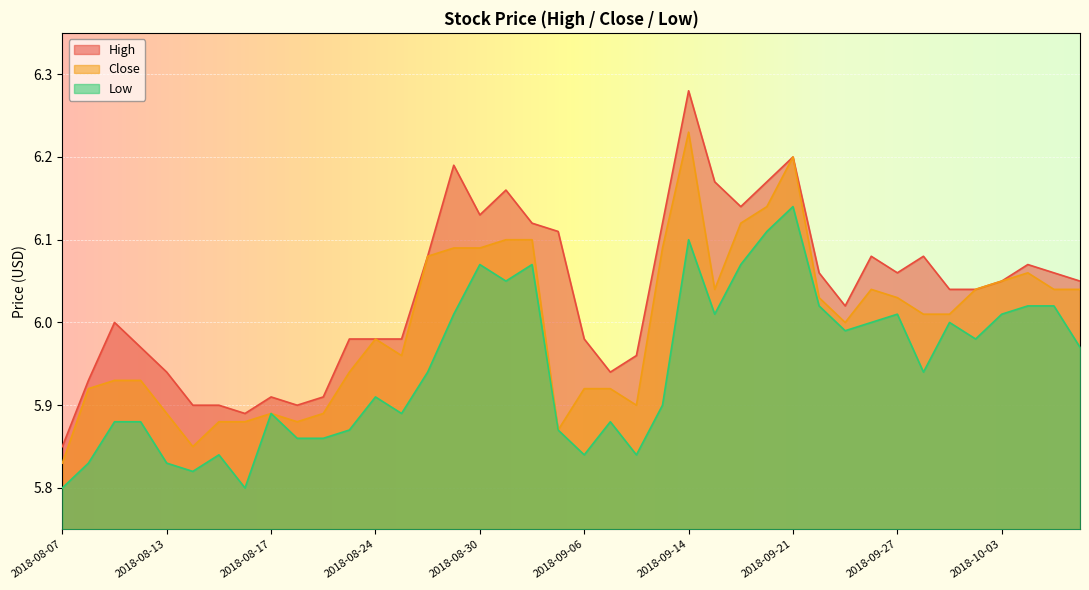

The Low series shows 8.9 at 2018-10-02. True or false?

False